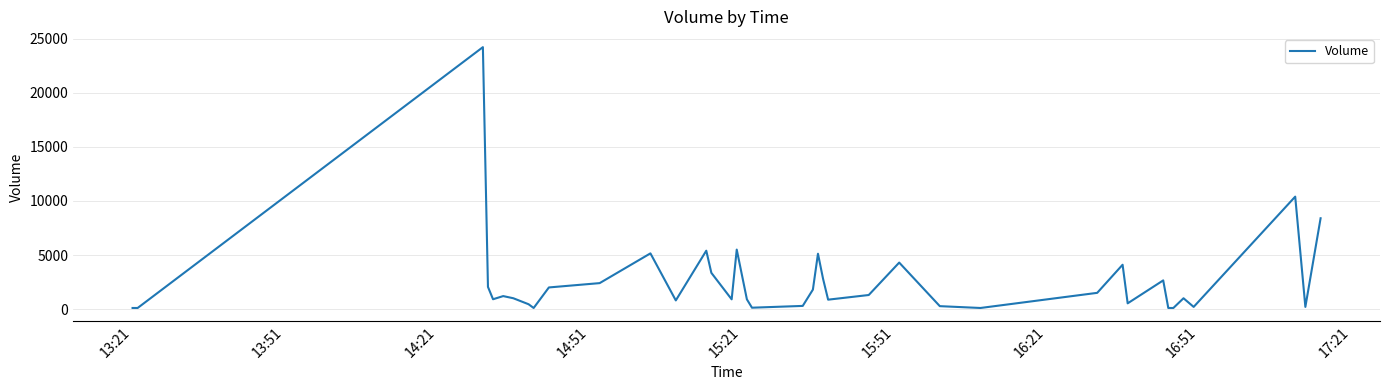

What is the difference between the maximum and minimum values?

24128